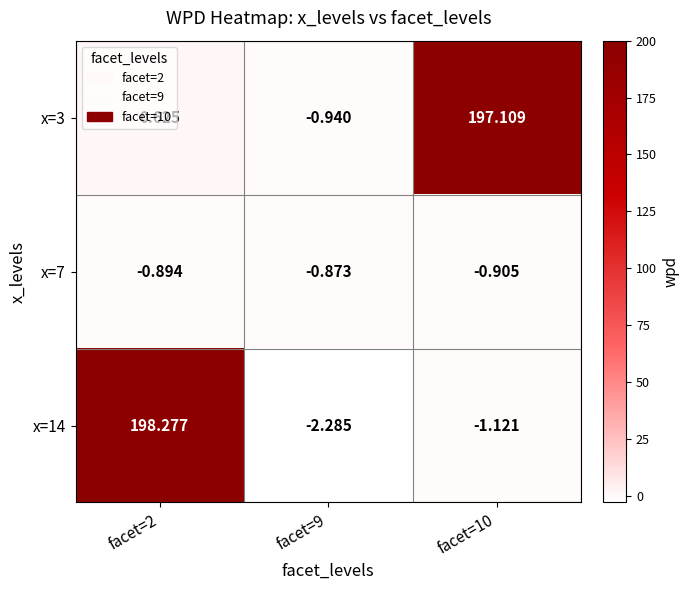

Which series has the largest range (max minus min)?

x=14